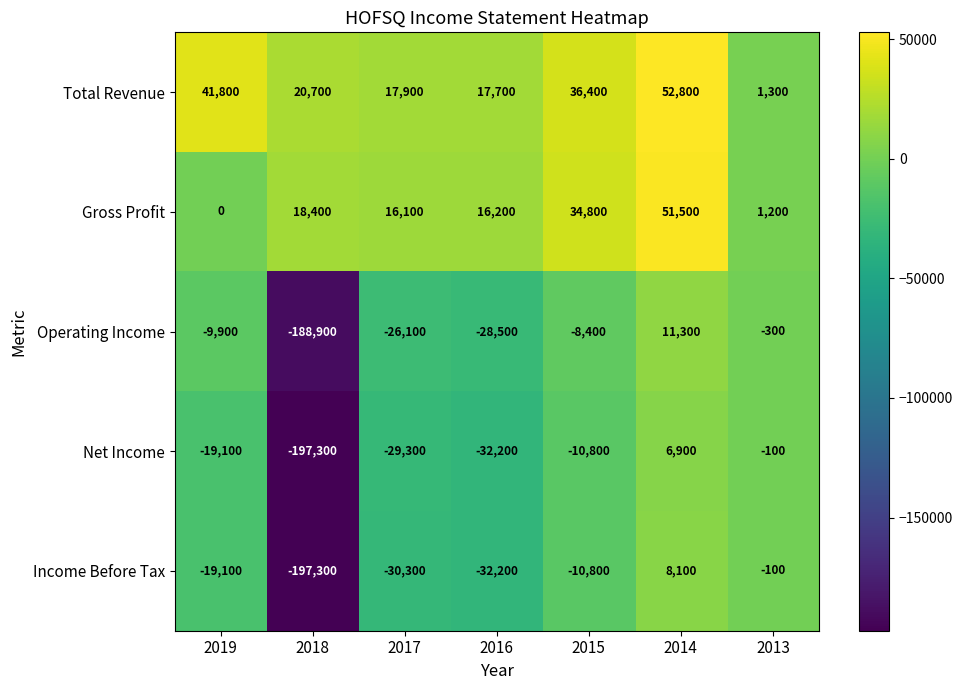

How many categories are shown in the chart?

7